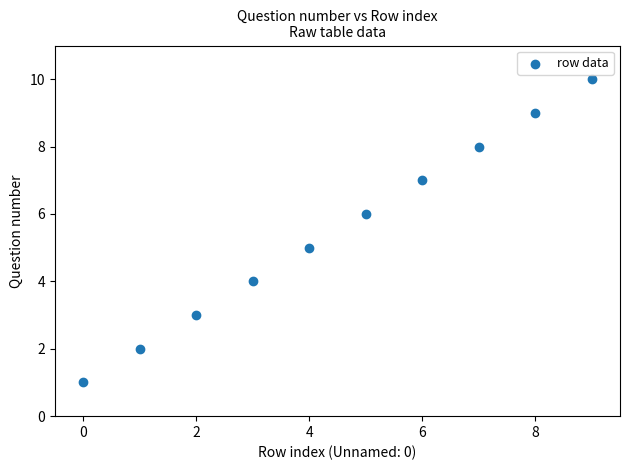

What is the range of Y values (max minus min)?

9